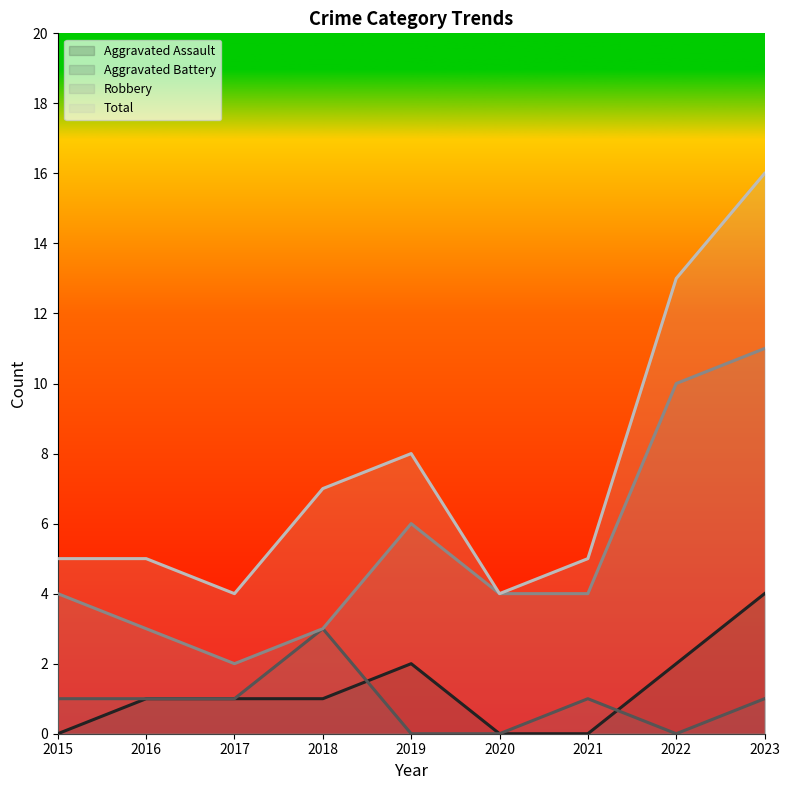

Rank the series at 2018 from lowest to highest value.

Aggravated Assault, Aggravated Battery, Robbery, Total